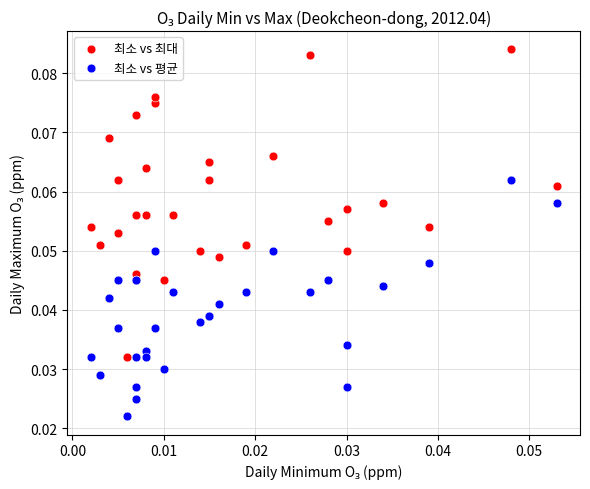

Which series has the widest spread of Y values?

최소 vs 최대